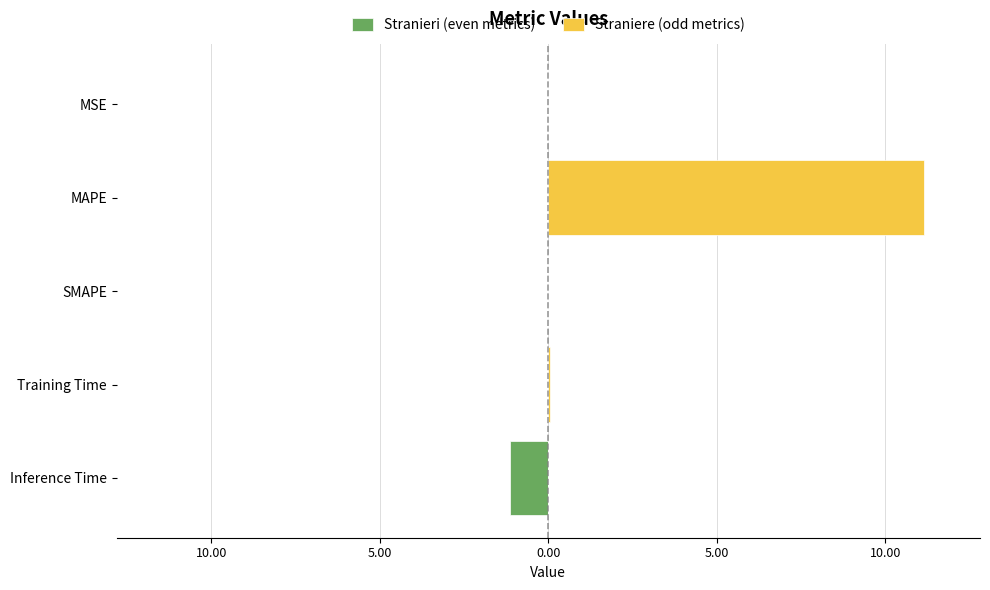

What is the total value across all series at Training Time?

0.1